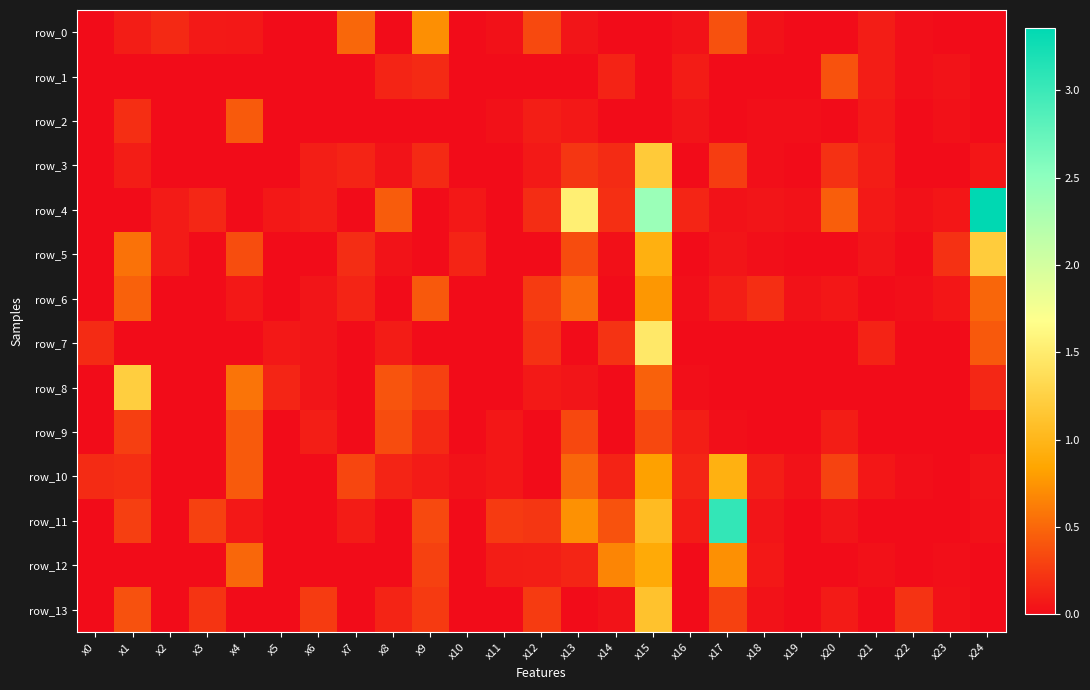

Reading left to right, what are all the values shown in this chart?

row_0: x0=0.0	x1=0.1	x2=0.2	x3=0.1	x4=0.1	x5=0.0	x6=0.0	x7=0.5	x8=0.0	x9=0.7	x10=0.0	x11=0.0	x12=0.3	x13=0.0	x14=0.0	x15=0.0	x16=0.0	x17=0.4	x18=0.0	x19=0.0	x20=0.0	x21=0.1	x22=0.0	x23=0.0	x24=0.0
row_1: x0=0.0	x1=0.0	x2=0.0	x3=0.0	x4=0.0	x5=0.0	x6=0.0	x7=0.0	x8=0.1	x9=0.2	x10=0.0	x11=0.0	x12=0.0	x13=0.0	x14=0.1	x15=0.0	x16=0.1	x17=0.0	x18=0.0	x19=0.0	x20=0.4	x21=0.1	x22=0.0	x23=0.0	x24=0.0
row_2: x0=0.0	x1=0.2	x2=0.0	x3=0.0	x4=0.4	x5=0.0	x6=0.0	x7=0.0	x8=0.0	x9=0.0	x10=0.0	x11=0.0	x12=0.1	x13=0.1	x14=0.0	x15=0.0	x16=0.1	x17=0.0	x18=0.0	x19=0.0	x20=0.0	x21=0.1	x22=0.0	x23=0.0	x24=0.0
row_3: x0=0.0	x1=0.1	x2=0.0	x3=0.0	x4=0.0	x5=0.0	x6=0.1	x7=0.1	x8=0.0	x9=0.2	x10=0.0	x11=0.0	x12=0.1	x13=0.2	x14=0.2	x15=1.2	x16=0.0	x17=0.3	x18=0.0	x19=0.0	x20=0.2	x21=0.1	x22=0.0	x23=0.0	x24=0.1
row_4: x0=0.0	x1=0.0	x2=0.1	x3=0.1	x4=0.0	x5=0.1	x6=0.1	x7=0.0	x8=0.4	x9=0.0	x10=0.1	x11=0.0	x12=0.2	x13=1.5	x14=0.2	x15=2.4	x16=0.1	x17=0.0	x18=0.1	x19=0.0	x20=0.5	x21=0.1	x22=0.0	x23=0.1	x24=3.4
row_5: x0=0.0	x1=0.6	x2=0.1	x3=0.0	x4=0.4	x5=0.0	x6=0.0	x7=0.2	x8=0.0	x9=0.0	x10=0.1	x11=0.0	x12=0.0	x13=0.4	x14=0.0	x15=0.9	x16=0.0	x17=0.1	x18=0.0	x19=0.0	x20=0.0	x21=0.0	x22=0.0	x23=0.2	x24=1.2
row_6: x0=0.0	x1=0.5	x2=0.0	x3=0.0	x4=0.1	x5=0.0	x6=0.1	x7=0.1	x8=0.0	x9=0.4	x10=0.0	x11=0.0	x12=0.3	x13=0.5	x14=0.0	x15=0.8	x16=0.0	x17=0.1	x18=0.2	x19=0.0	x20=0.1	x21=0.0	x22=0.0	x23=0.1	x24=0.5
row_7: x0=0.2	x1=0.0	x2=0.0	x3=0.0	x4=0.0	x5=0.1	x6=0.1	x7=0.0	x8=0.1	x9=0.0	x10=0.0	x11=0.0	x12=0.2	x13=0.0	x14=0.2	x15=1.5	x16=0.0	x17=0.0	x18=0.0	x19=0.0	x20=0.0	x21=0.1	x22=0.0	x23=0.0	x24=0.4
row_8: x0=0.0	x1=1.2	x2=0.0	x3=0.0	x4=0.6	x5=0.1	x6=0.1	x7=0.0	x8=0.4	x9=0.3	x10=0.0	x11=0.0	x12=0.1	x13=0.0	x14=0.0	x15=0.5	x16=0.0	x17=0.0	x18=0.0	x19=0.0	x20=0.0	x21=0.0	x22=0.0	x23=0.0	x24=0.1
row_9: x0=0.0	x1=0.3	x2=0.0	x3=0.0	x4=0.4	x5=0.0	x6=0.1	x7=0.0	x8=0.4	x9=0.2	x10=0.0	x11=0.1	x12=0.0	x13=0.3	x14=0.0	x15=0.3	x16=0.1	x17=0.0	x18=0.0	x19=0.0	x20=0.1	x21=0.0	x22=0.0	x23=0.0	x24=0.0
row_10: x0=0.2	x1=0.2	x2=0.0	x3=0.0	x4=0.4	x5=0.0	x6=0.0	x7=0.3	x8=0.1	x9=0.1	x10=0.0	x11=0.1	x12=0.0	x13=0.5	x14=0.1	x15=0.8	x16=0.1	x17=0.9	x18=0.1	x19=0.0	x20=0.3	x21=0.1	x22=0.0	x23=0.0	x24=0.0
row_11: x0=0.0	x1=0.3	x2=0.0	x3=0.3	x4=0.1	x5=0.0	x6=0.0	x7=0.1	x8=0.0	x9=0.3	x10=0.0	x11=0.3	x12=0.2	x13=0.7	x14=0.4	x15=1.0	x16=0.1	x17=3.0	x18=0.1	x19=0.0	x20=0.0	x21=0.0	x22=0.0	x23=0.0	x24=0.0
row_12: x0=0.0	x1=0.0	x2=0.0	x3=0.0	x4=0.5	x5=0.0	x6=0.0	x7=0.0	x8=0.0	x9=0.3	x10=0.0	x11=0.1	x12=0.1	x13=0.1	x14=0.7	x15=0.9	x16=0.0	x17=0.7	x18=0.1	x19=0.0	x20=0.0	x21=0.0	x22=0.0	x23=0.0	x24=0.0
row_13: x0=0.0	x1=0.4	x2=0.0	x3=0.2	x4=0.0	x5=0.0	x6=0.3	x7=0.0	x8=0.1	x9=0.3	x10=0.0	x11=0.0	x12=0.3	x13=0.0	x14=0.0	x15=1.1	x16=0.0	x17=0.3	x18=0.0	x19=0.0	x20=0.1	x21=0.0	x22=0.2	x23=0.0	x24=0.0